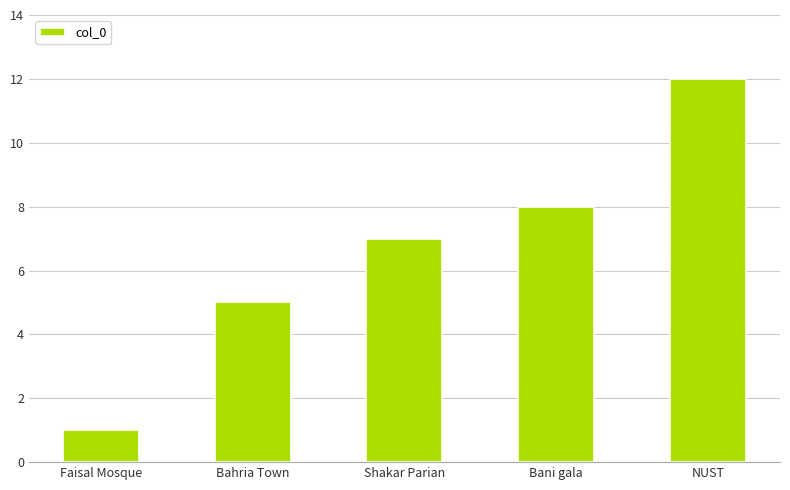

What is the difference between the second highest and second lowest values?

3